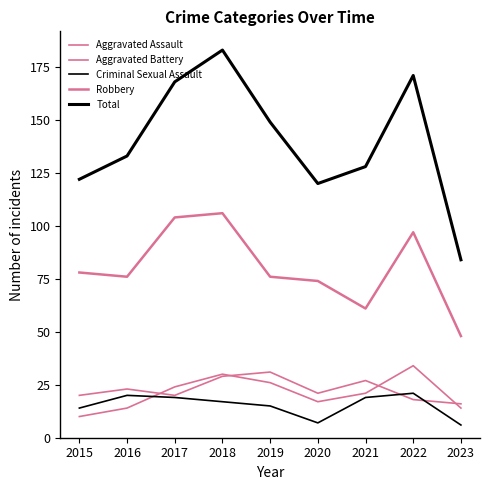

Does the chart display data point markers on the line(s)?

No